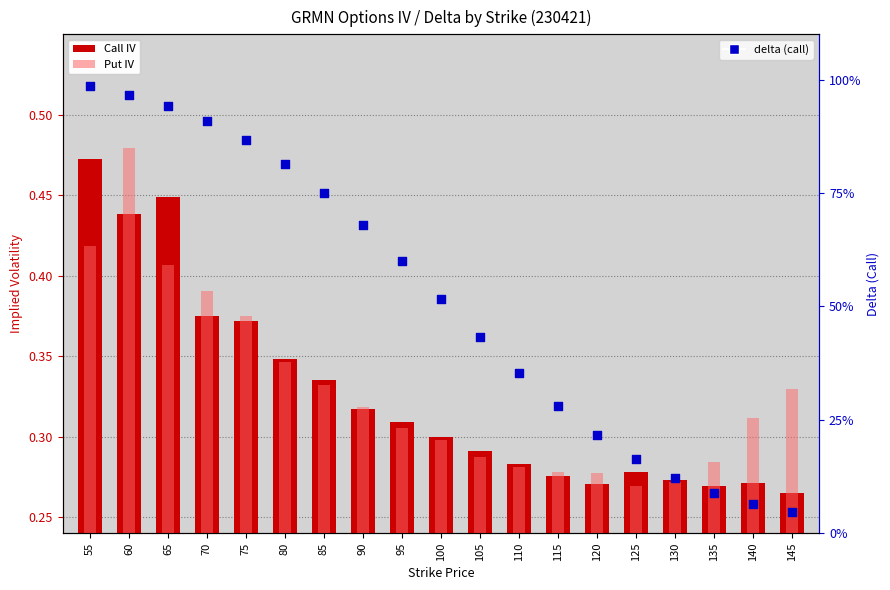

At which category is the sum across all series the highest?

60